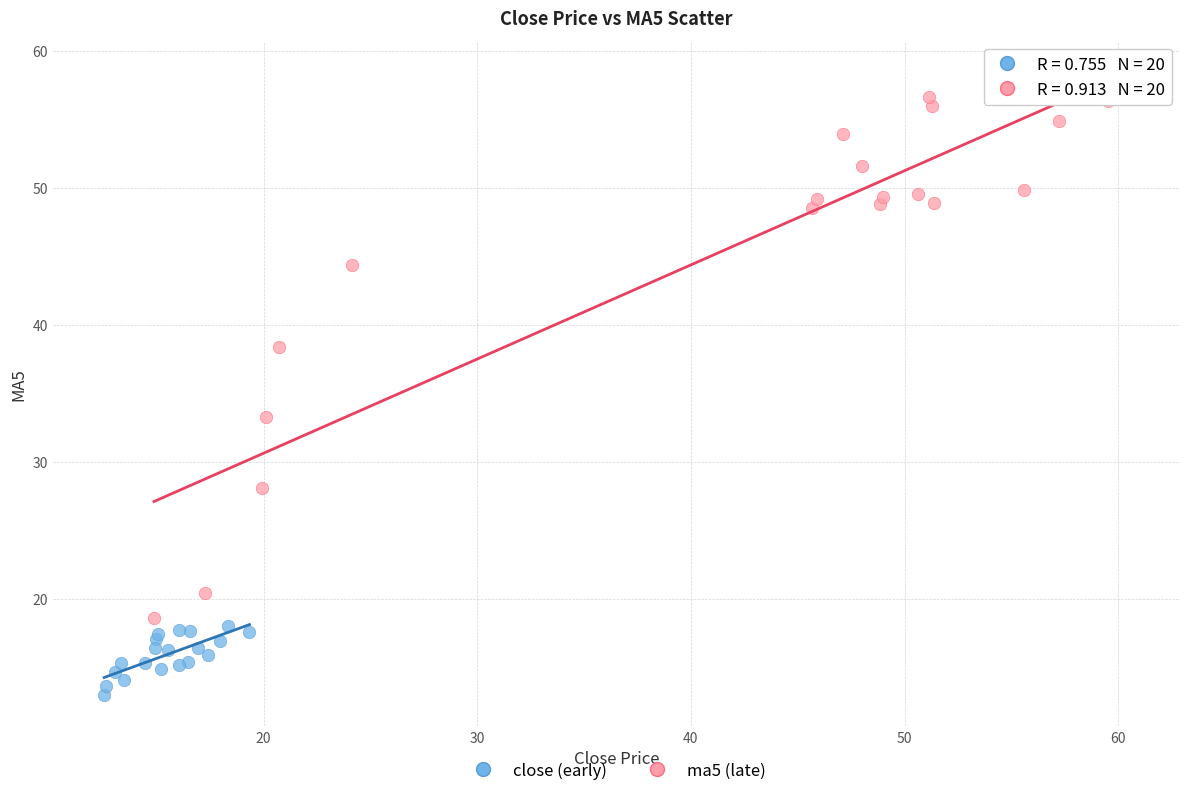

Which series has the widest spread of Y values?

ma5 (late)